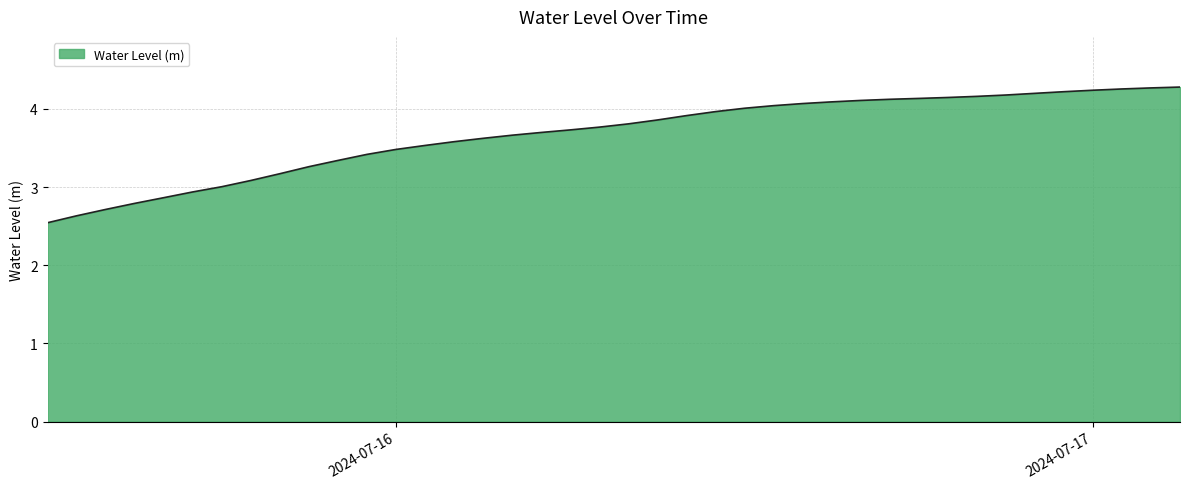

What is the maximum value shown in the chart?

4.3